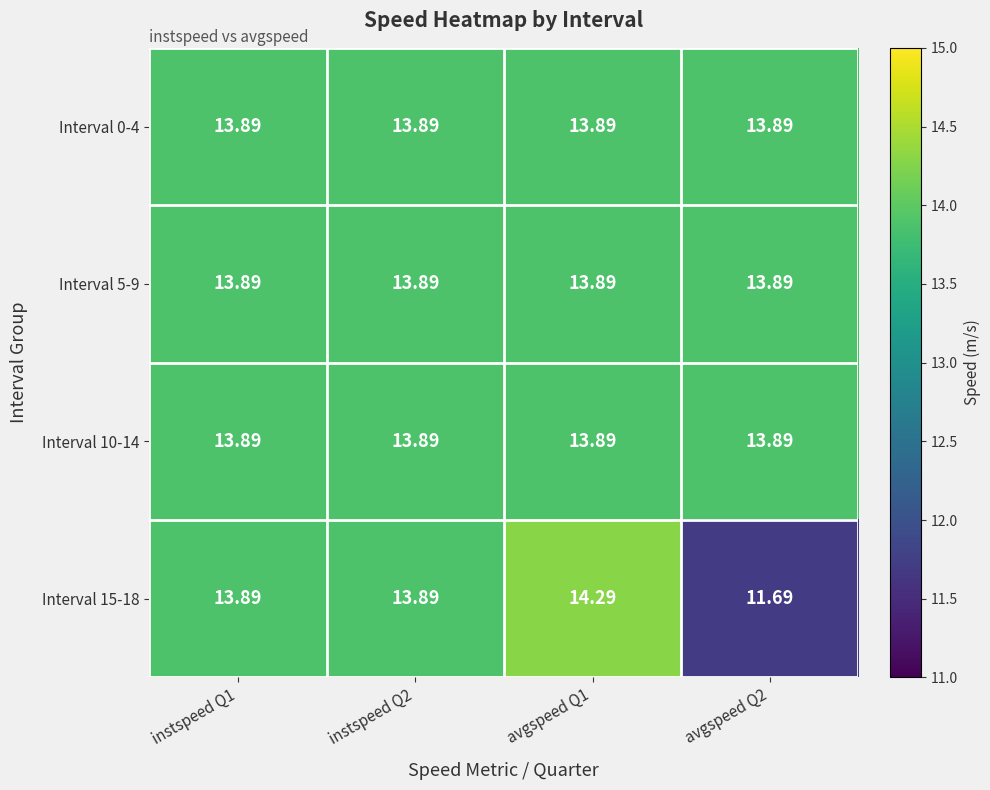

At how many categories does at least one series exceed 13?

4